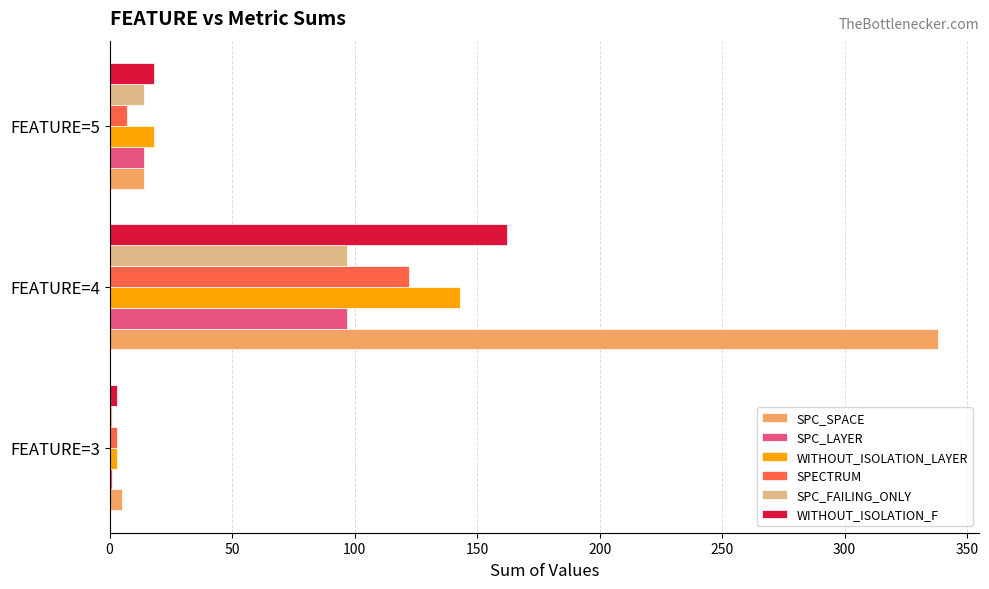

Is the value of SPC_LAYER at FEATURE=5 greater than the value of SPECTRUM at FEATURE=3?

Yes